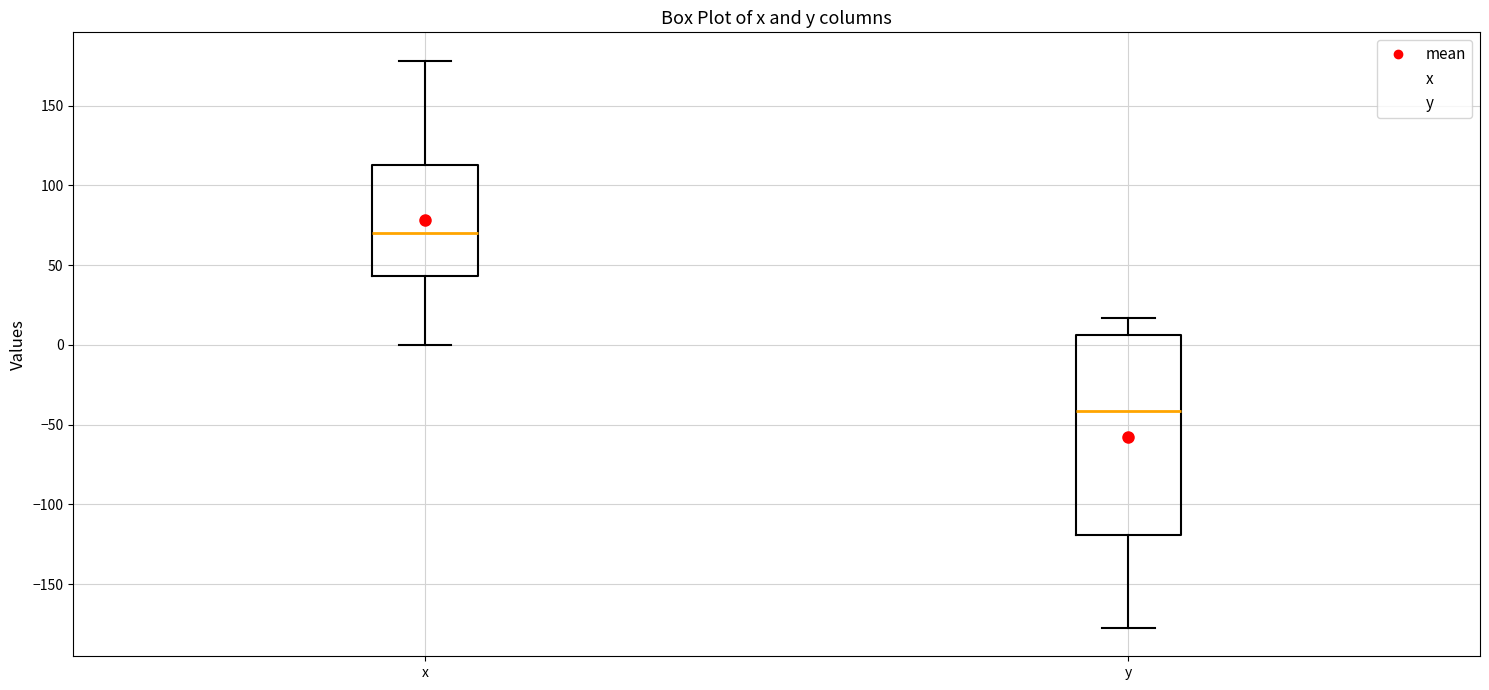

Where does the median line of the box for y sit on the y-axis? The values are not printed on the chart, so give them approximately, as read against the axis.

-40